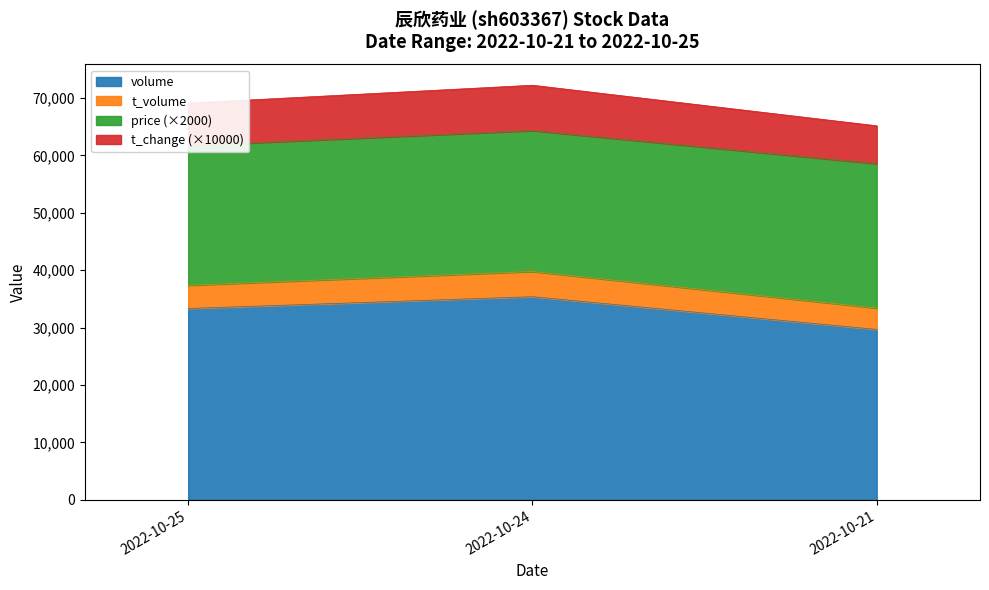

How many values in the volume series exceed 33326?

1